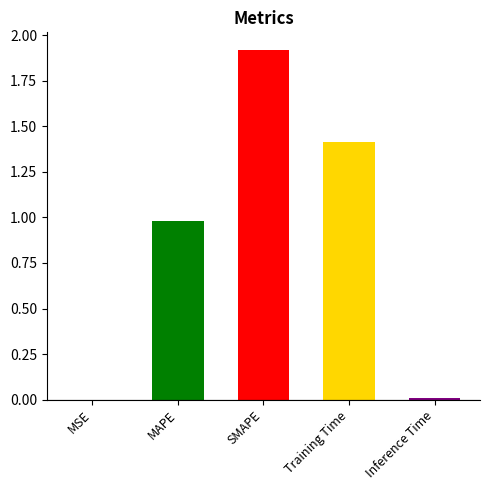

The value at SMAPE is 1.9. True or false?

True